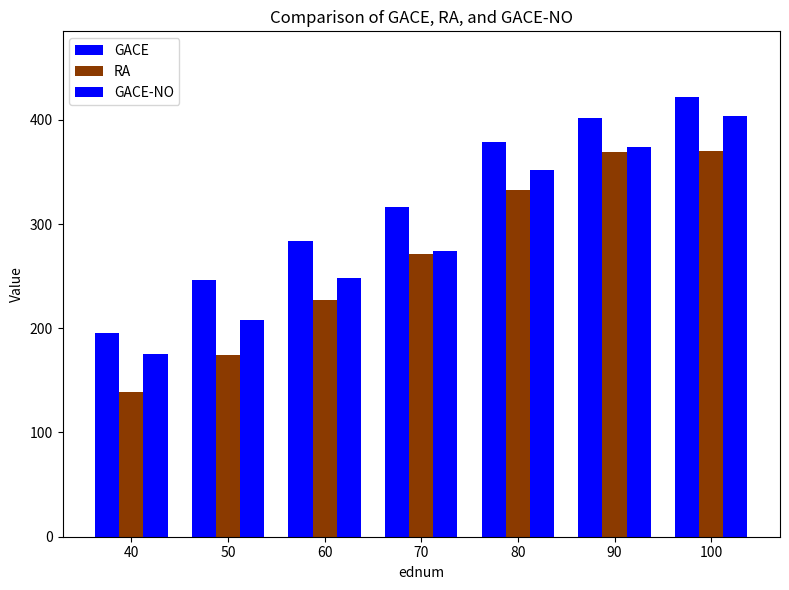

Reading right to left, what are all the values shown in this chart?

GACE: 421.6	401.7	378.3	316.8	283.8	246.5	195.7
RA: 370.4	369.2	332.8	270.9	227.3	174.6	138.5
GACE-NO: 404.0	373.5	352.1	274.1	248.4	207.9	175.3